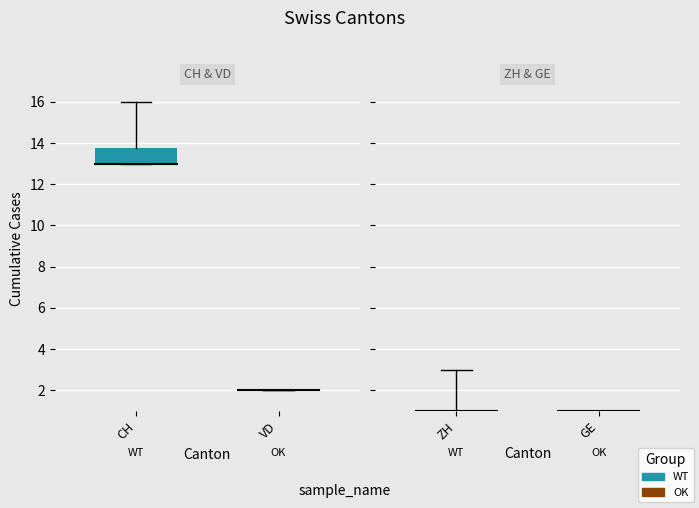

Rank the series by their maximum value, from lowest to highest.

GE, VD, ZH, CH